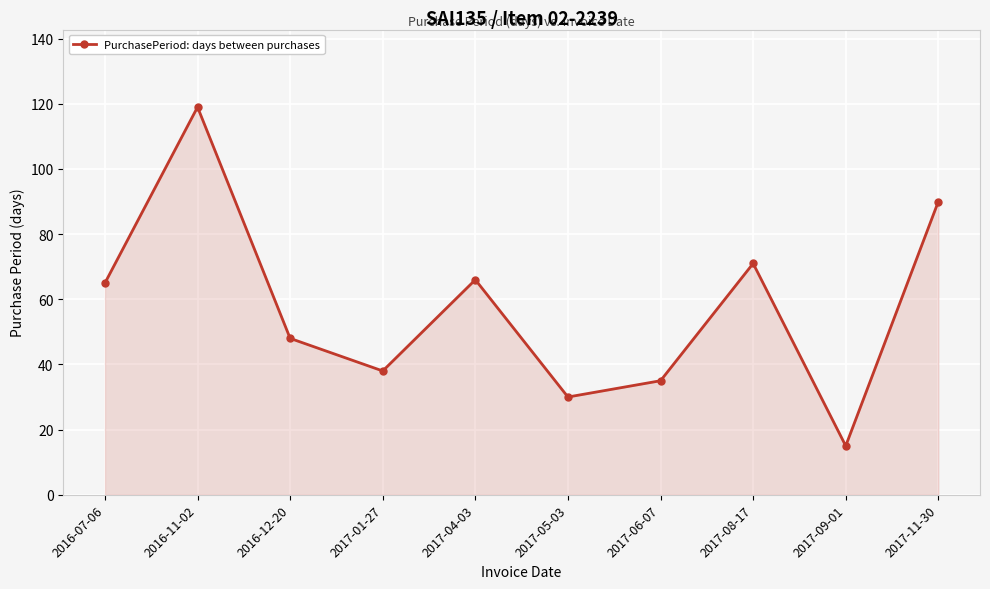

Reading left to right, transcribe all the data shown in this chart.

2016-07-06=65	2016-11-02=119	2016-12-20=48	2017-01-27=38	2017-04-03=66	2017-05-03=30	2017-06-07=35	2017-08-17=71	2017-09-01=15	2017-11-30=90